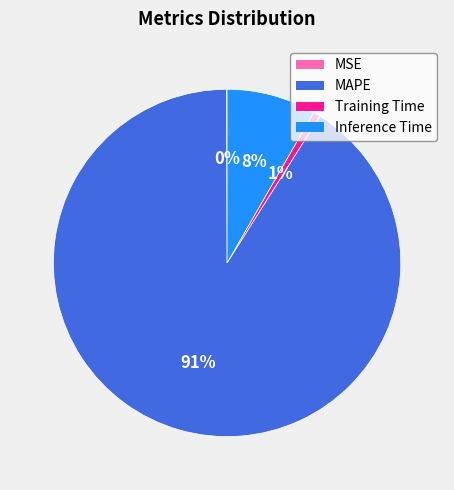

What is the largest slice in the pie chart?

MAPE